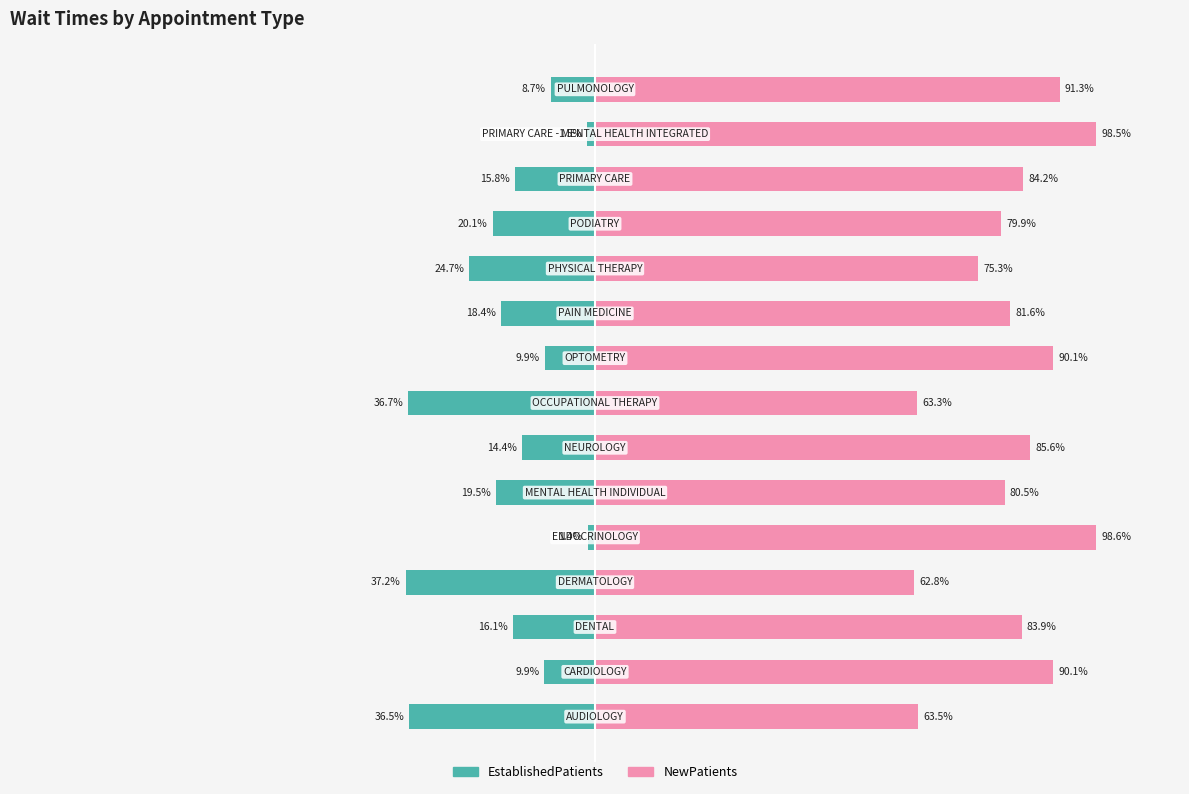

The EstablishedPatients series shows -2.5 at 8. True or false?

False